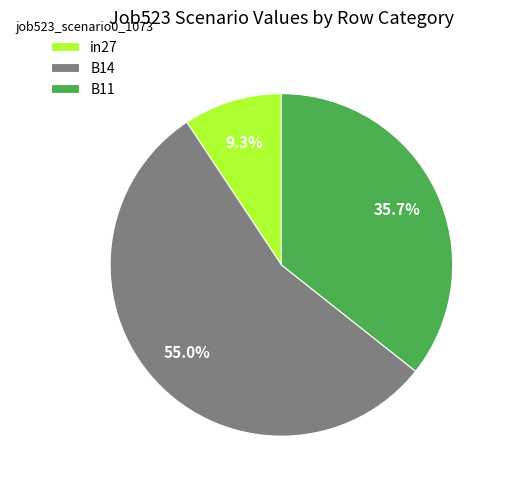

The B14 slice represents 65% of the pie. True or false?

False